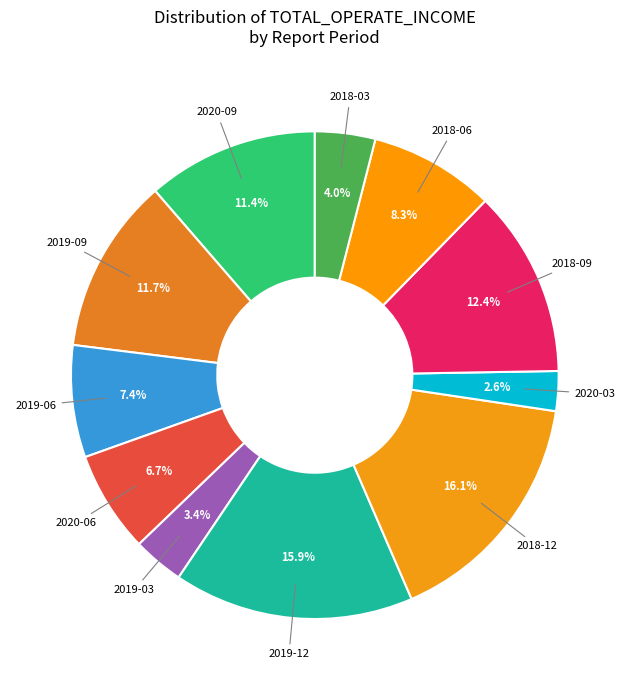

How many segments does this pie chart have?

11